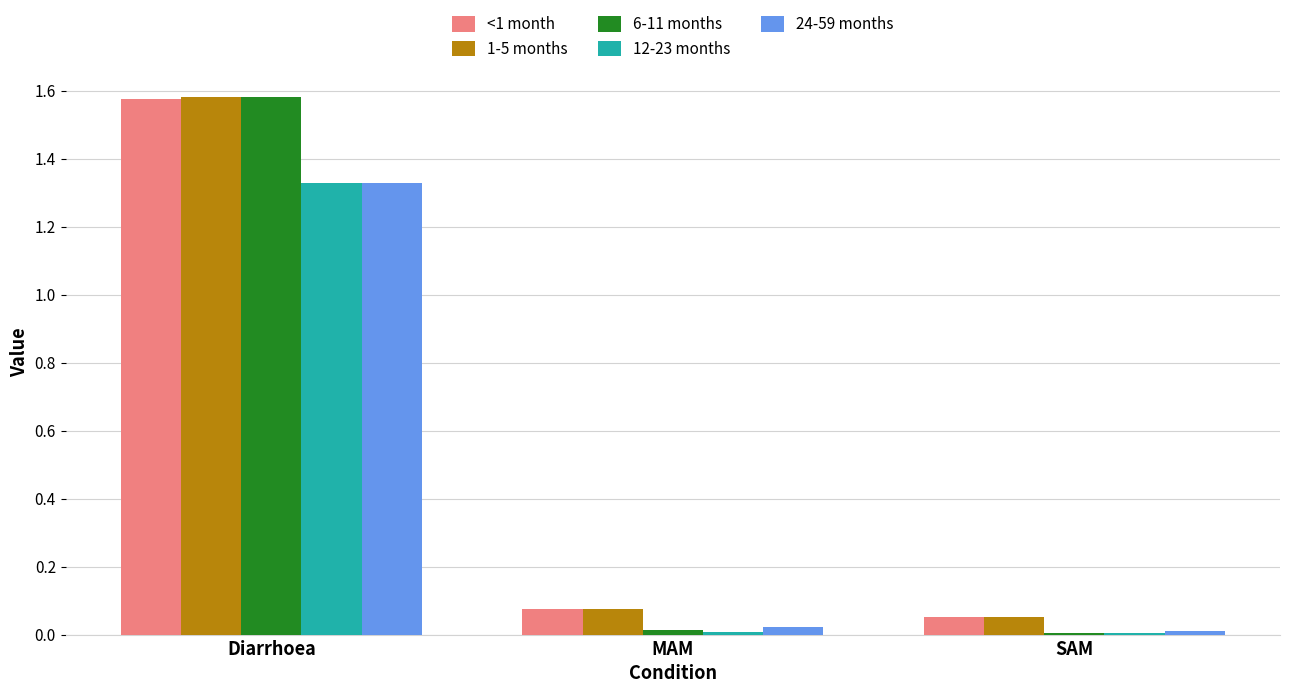

At which label does 24-59 months reach its peak?

Diarrhoea